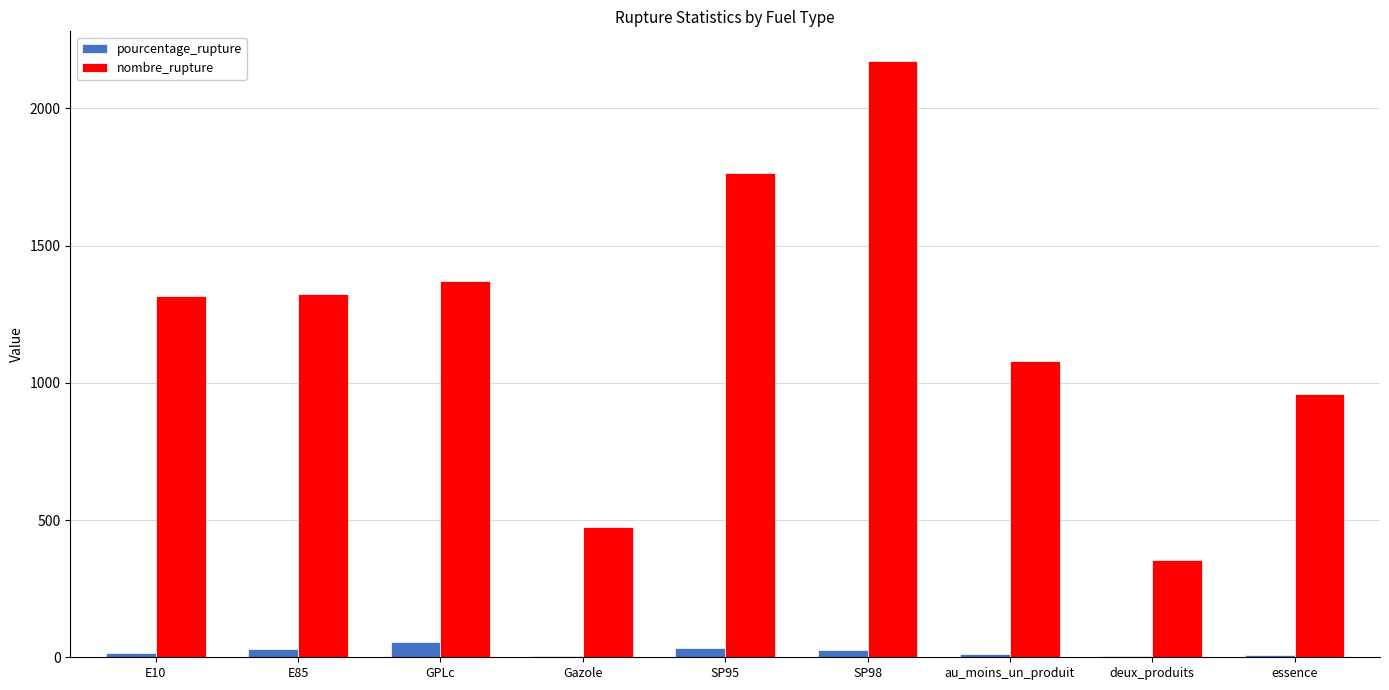

What is the highest value of the pourcentage_rupture series?

54.0